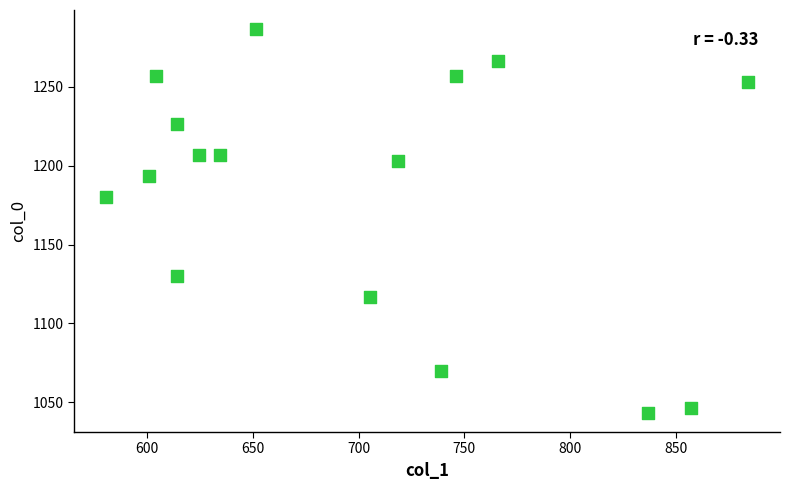

What Y value in the scatter plot is closest to 1165?

1180.0